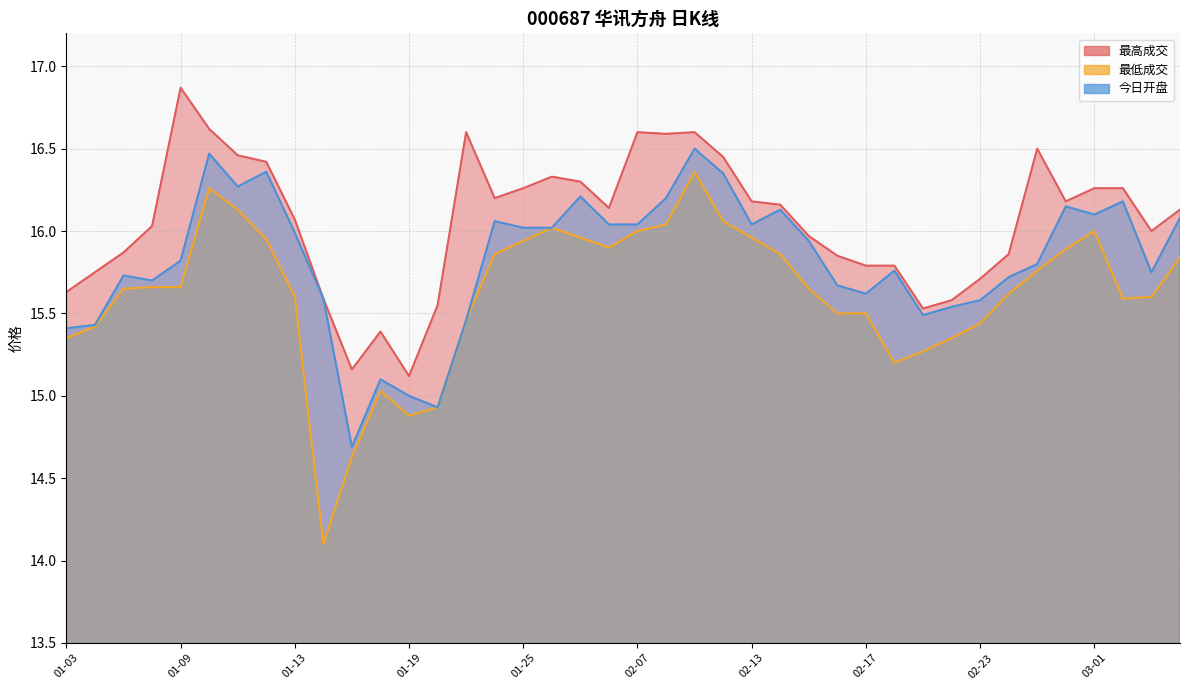

True or false: 最低成交 and 今日开盘 cross at least once.

False